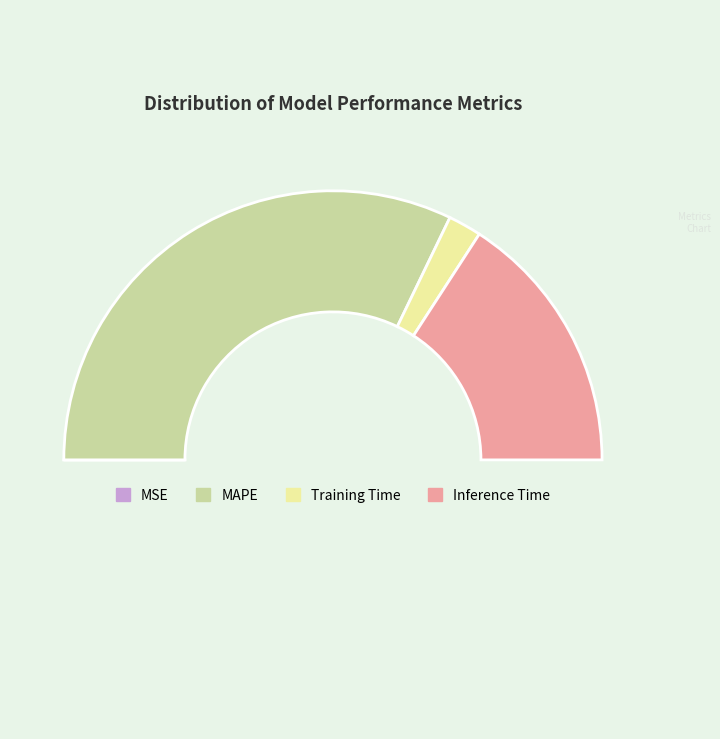

Does any single category account for the majority?

Yes